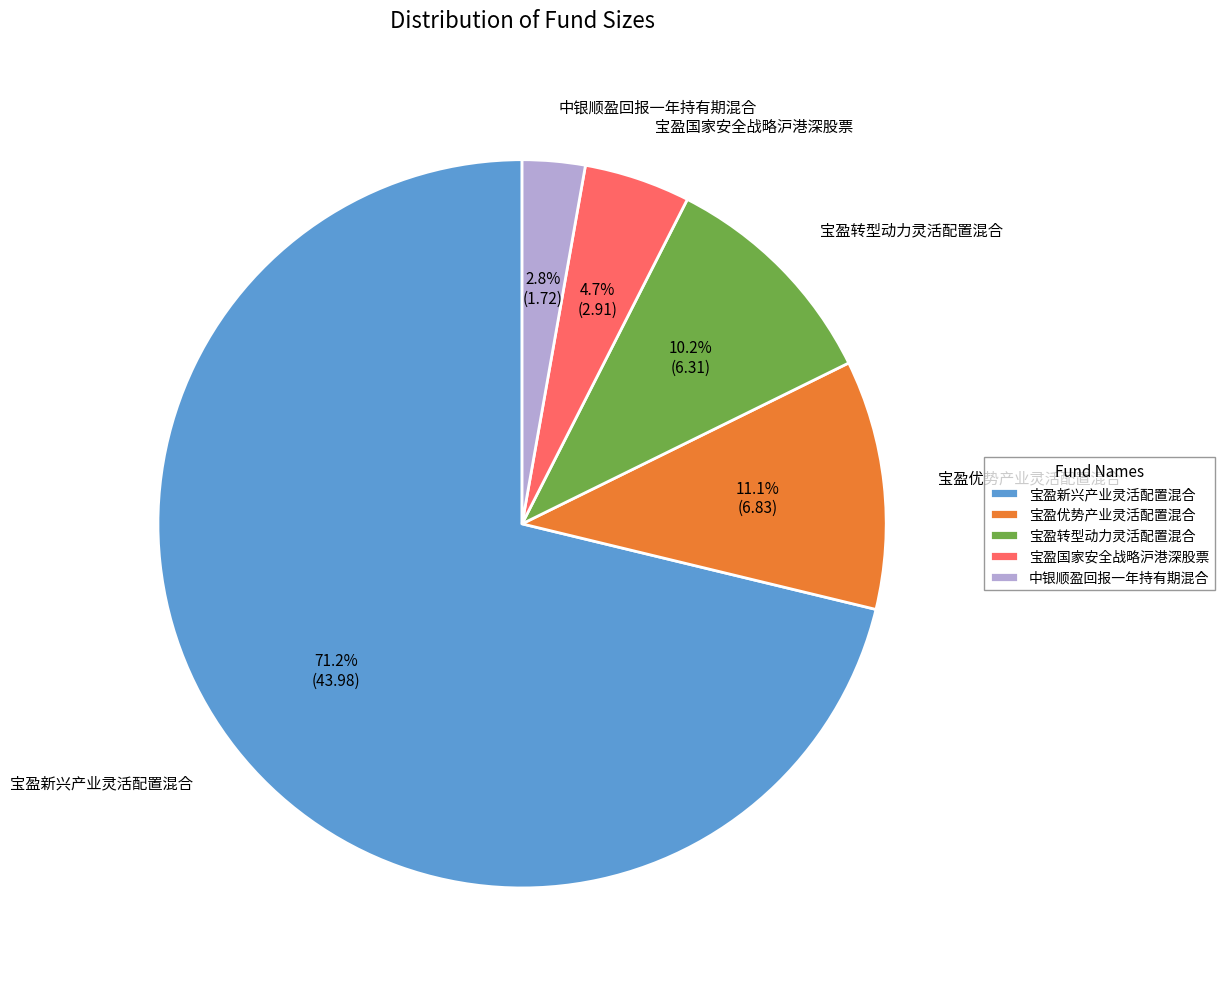

Is the sum of 宝盈优势产业灵活配置混合 and 宝盈转型动力灵活配置混合 greater than half?

No